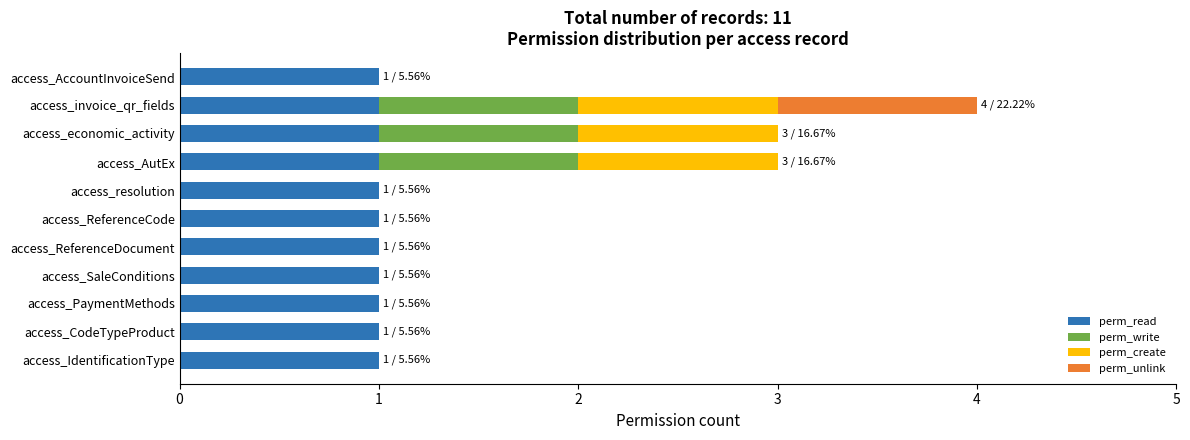

True or false: perm_read has a value of 1 at access_SaleConditions.

True